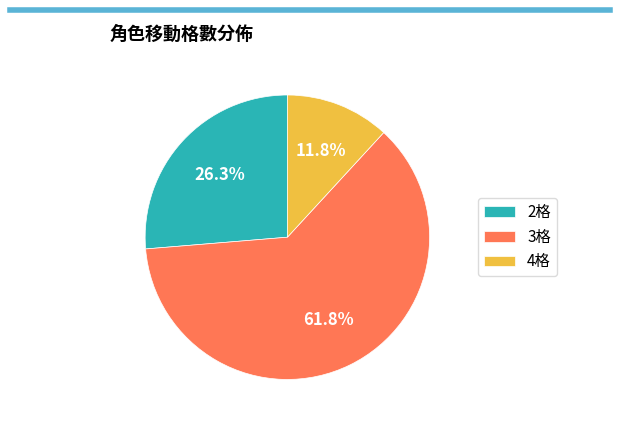

Combined, do 4格 and 3格 account for over 50%?

Yes